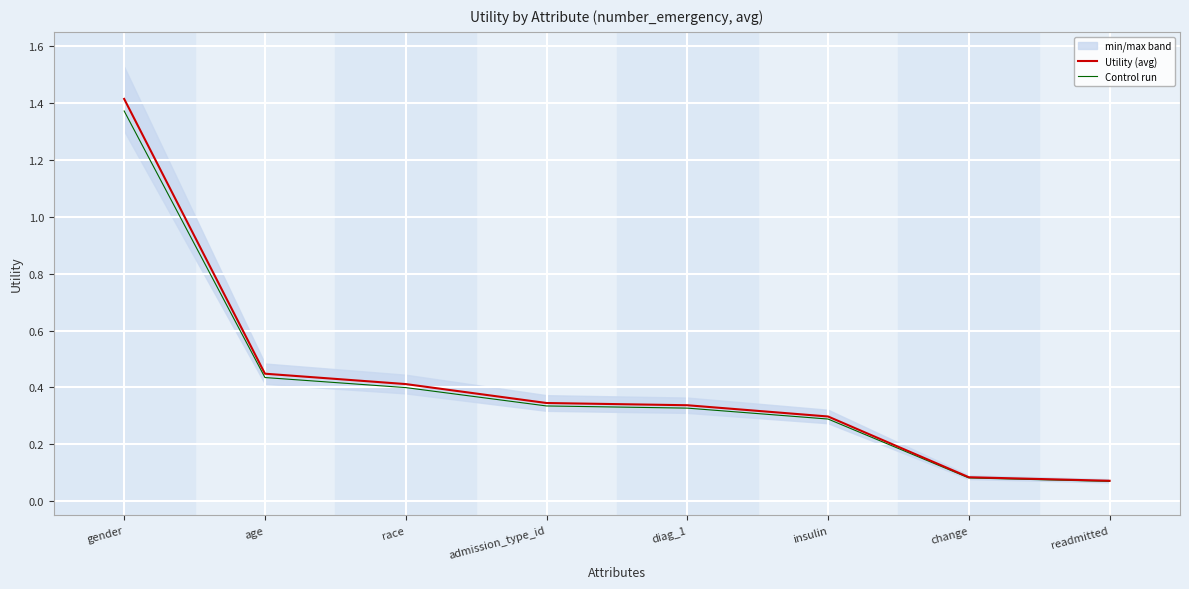

Is it true that Utility (avg) equals 0.8 at age?

False